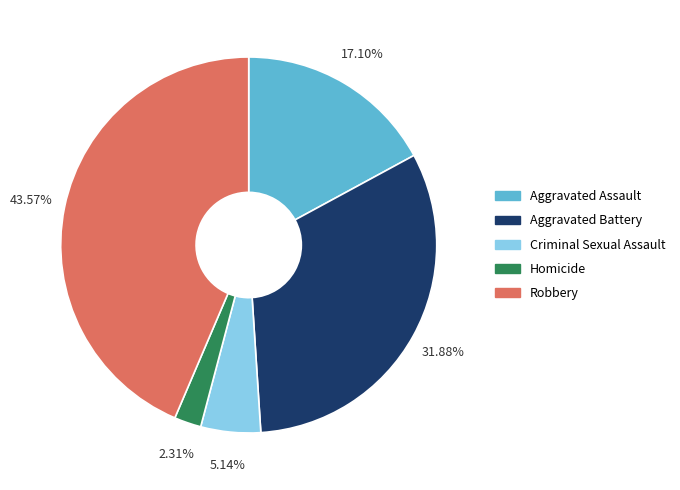

Combined, what portion of the pie is Aggravated Assault and Robbery?

60.7%